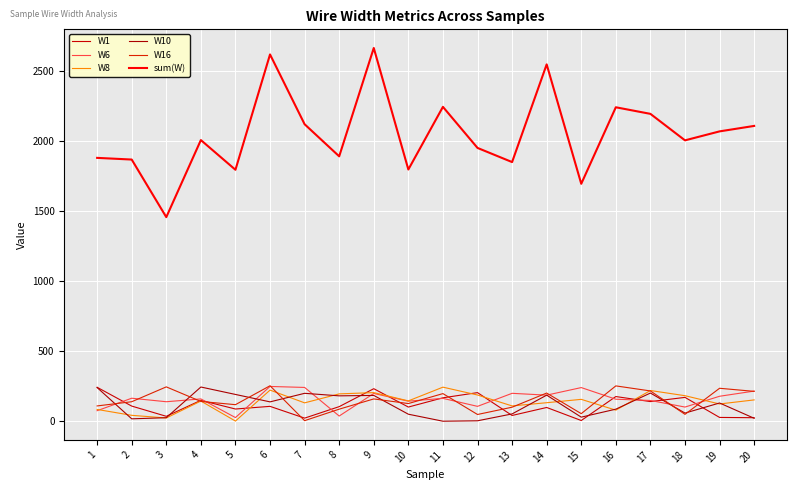

Does the chart display data point markers on the line(s)?

No